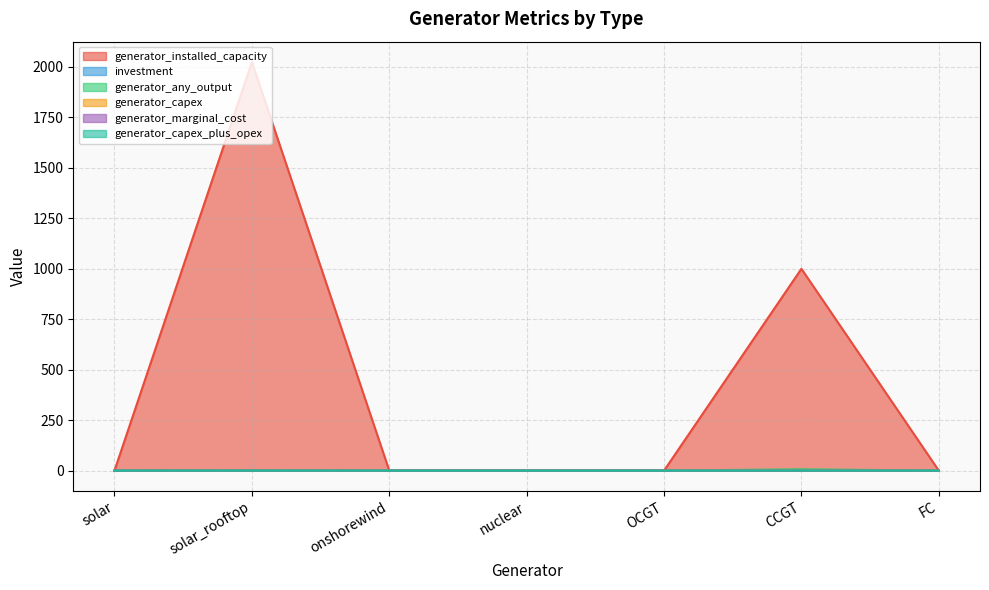

How many lines are shown in the chart?

6